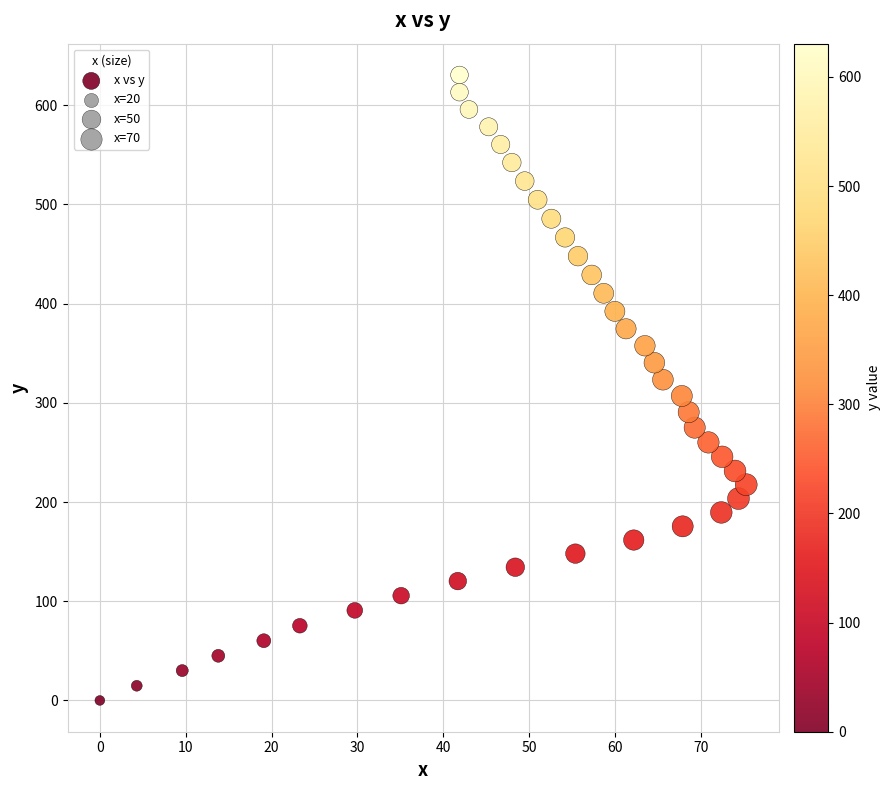

What is the range of Y values (max minus min)?

630.5